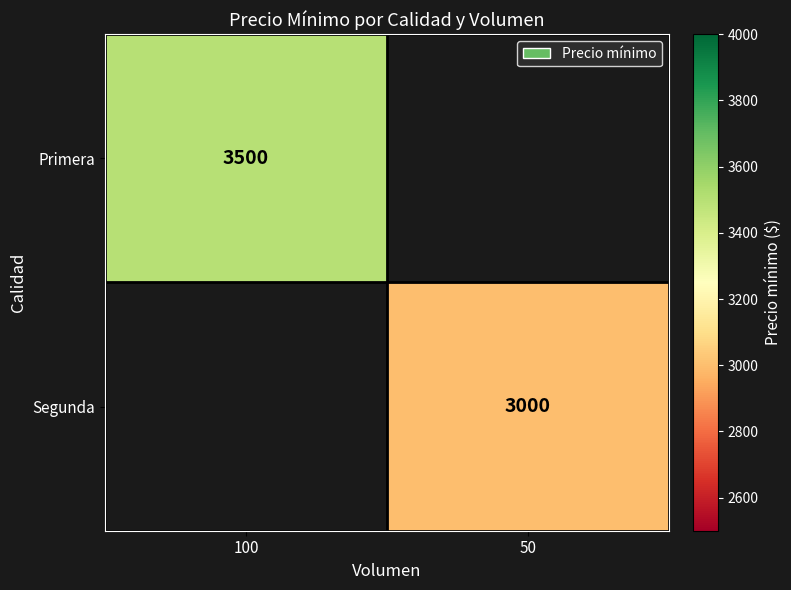

Is it true that Segunda equals 4253 at 50?

False